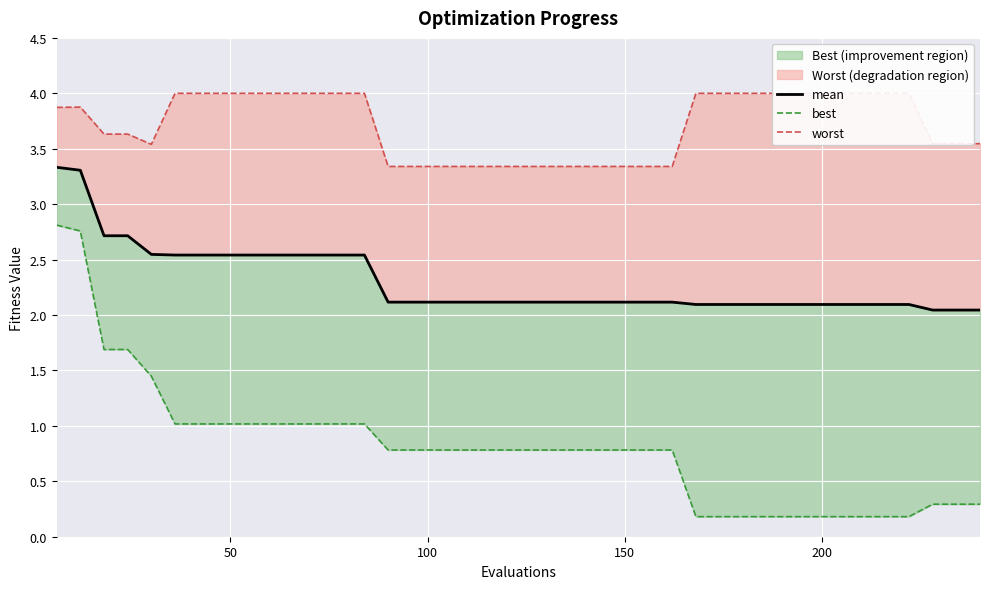

How many distinct data groups are displayed?

3